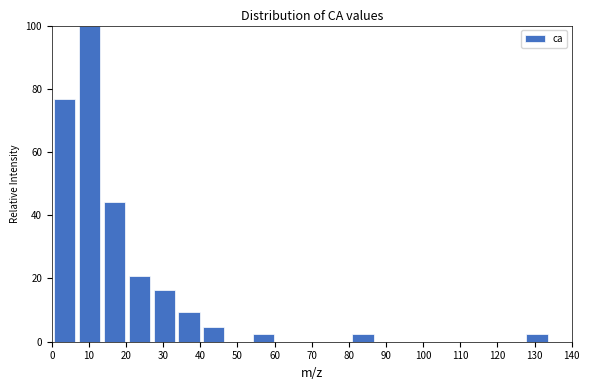

Reading left to right, list every bar in this chart as the range it spans on the x-axis followed by its height. Neither the bar edges nor the heights are printed on the chart, so give them approximately, as read against the axes.

0 to 7: 76
7 to 14: 100
14 to 20: 44
20 to 27: 20
27 to 34: 16
34 to 40: 10
40 to 47: 4
47 to 54: 0
54 to 60: 2
60 to 67: 0
67 to 74: 0
74 to 80: 0
80 to 87: 2
87 to 94: 0
94 to 101: 0
101 to 107: 0
107 to 114: 0
114 to 121: 0
121 to 127: 0
127 to 134: 2